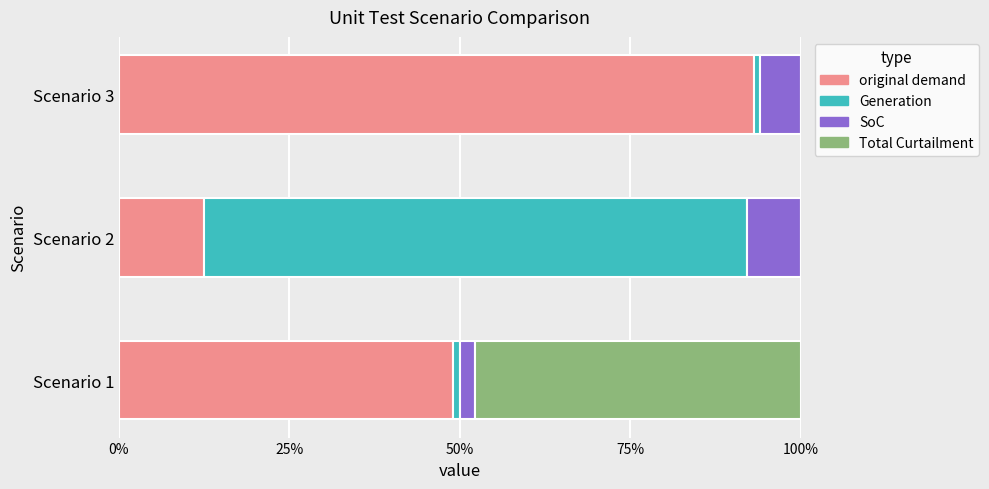

What are all the series names shown in the legend?

original demand, Generation, SoC, Total Curtailment